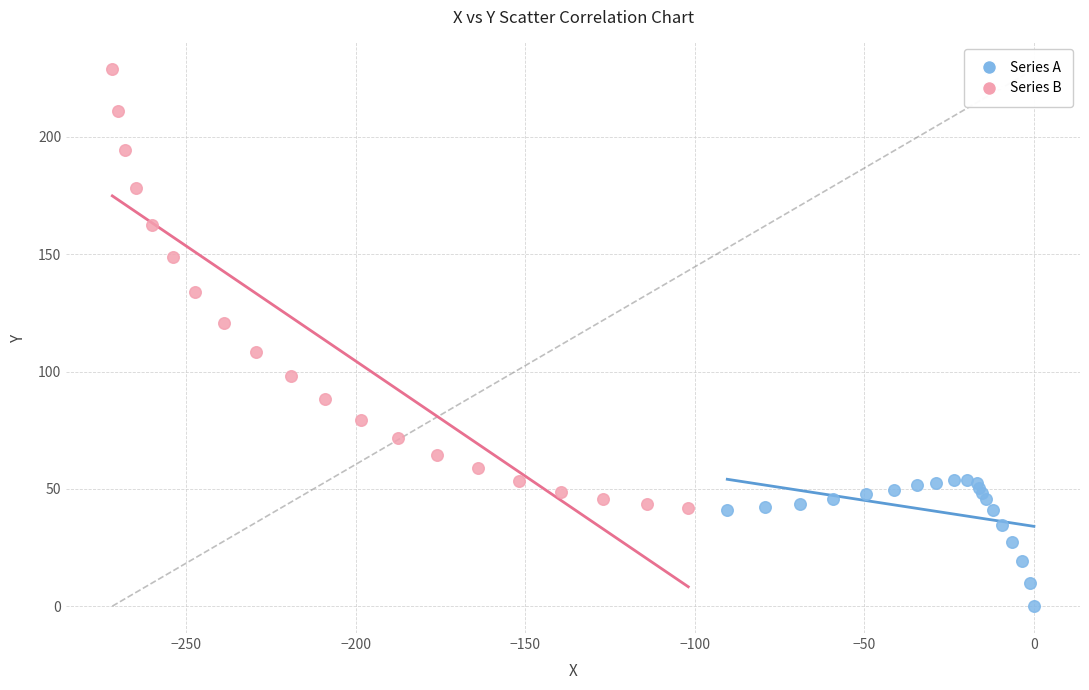

Which series contains the lowest Y value?

Series A